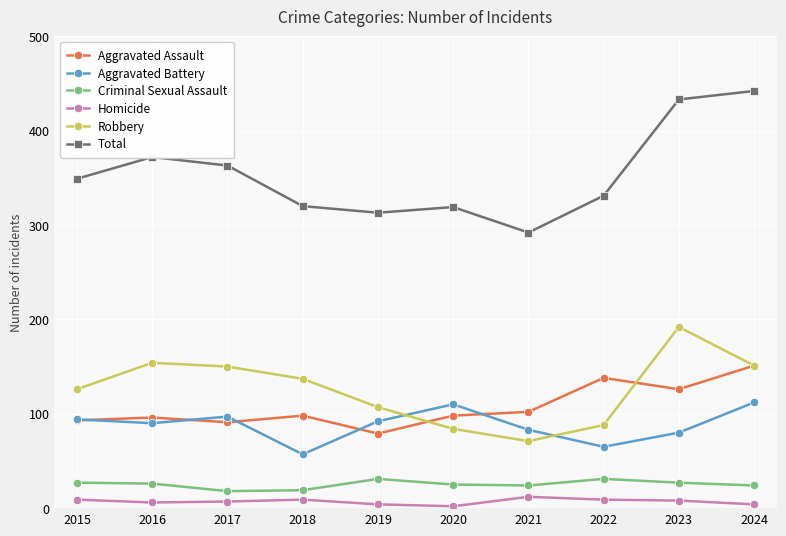

Which category has the lowest value in the Aggravated Assault series?

2019